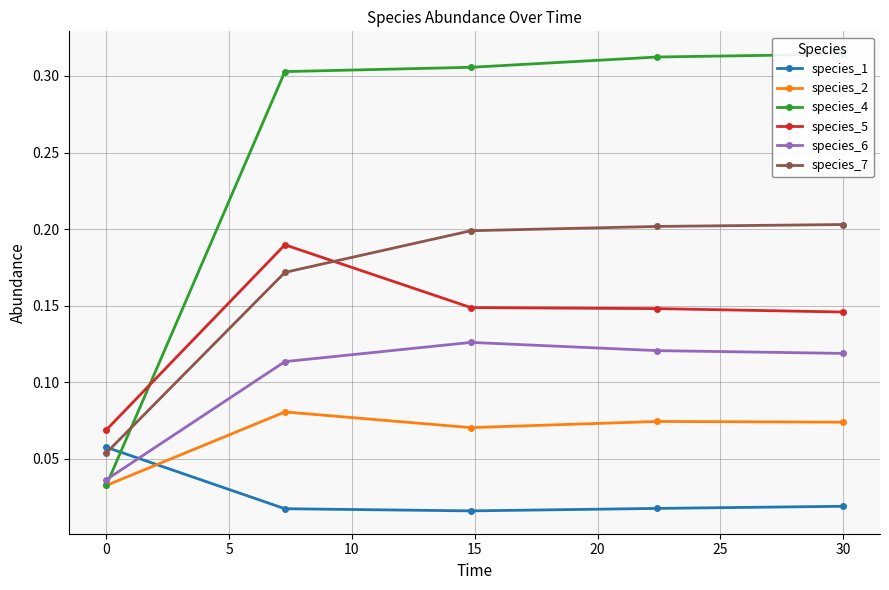

Is it true that species_5 equals 0.3 at 0?

False